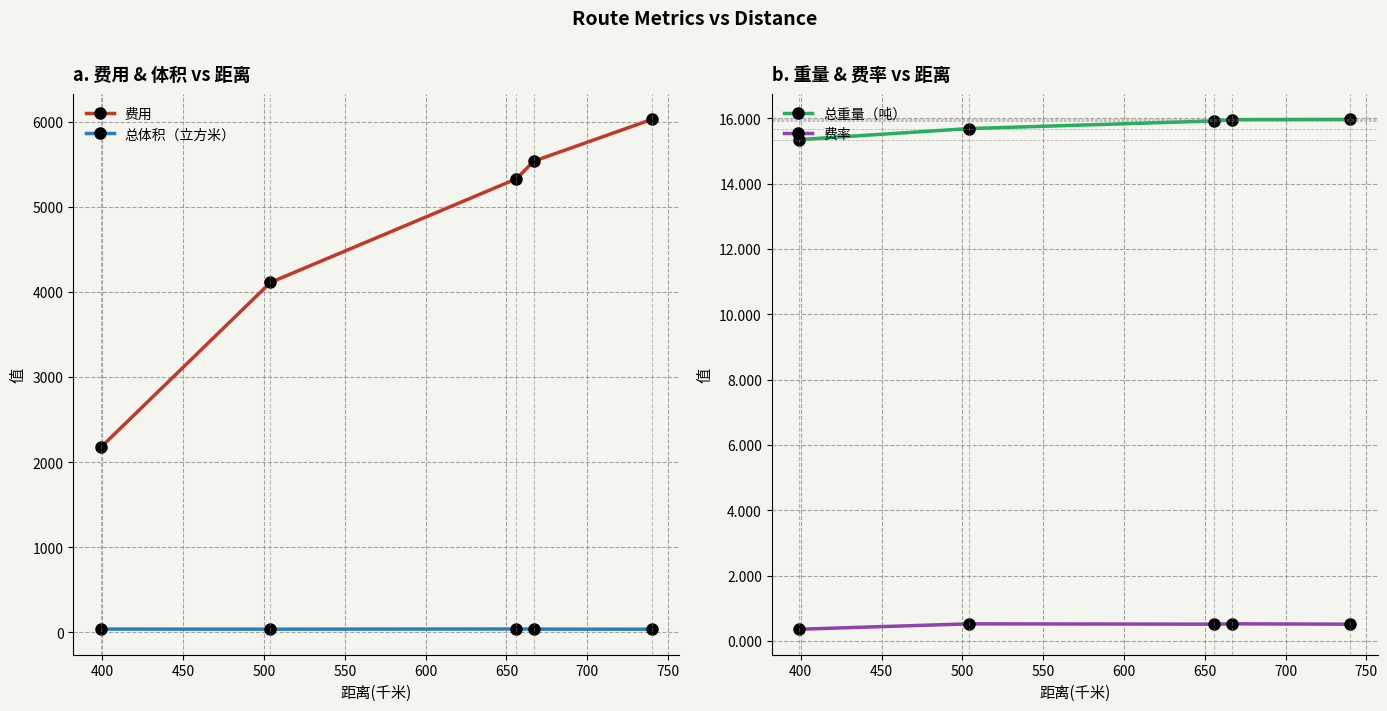

What is the value of the 费用 point at the 2nd from the left?

4110.5